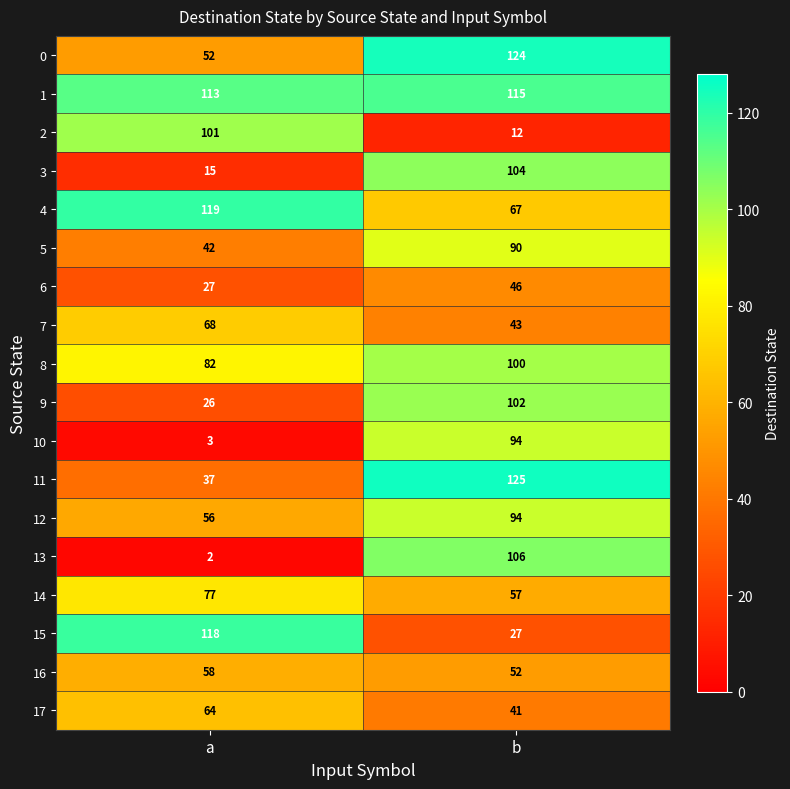

Rank the series at a from lowest to highest value.

13, 10, 3, 9, 6, 11, 5, 0, 12, 16, 17, 7, 14, 8, 2, 1, 15, 4